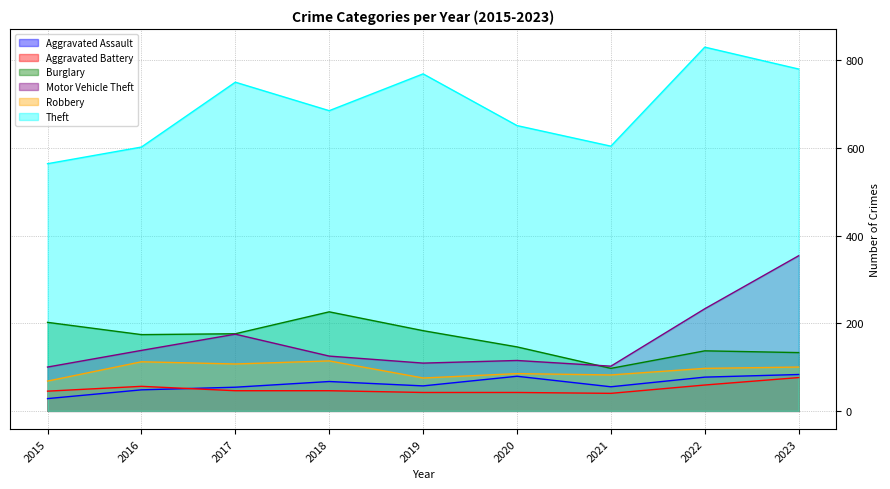

At which label does Robbery reach its peak?

2018